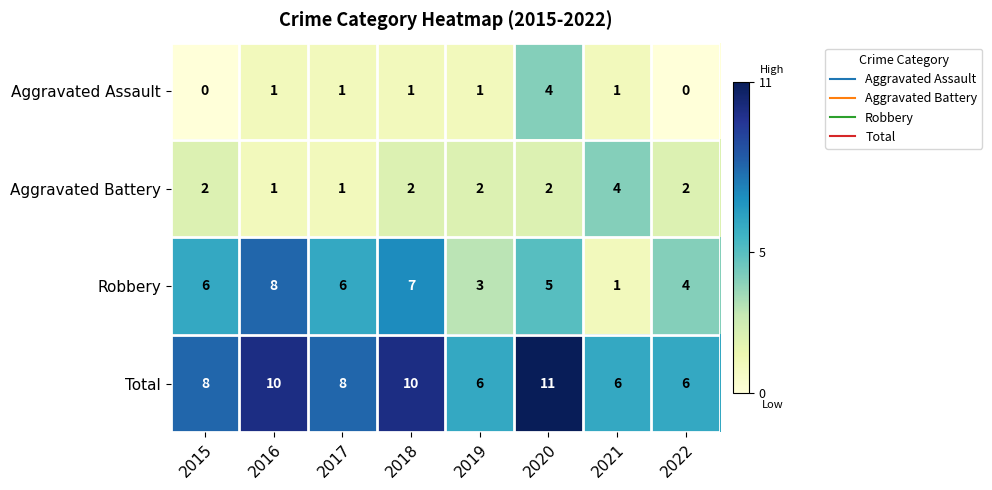

Between 2015 and 2020, which series saw the biggest shift?

Aggravated Assault